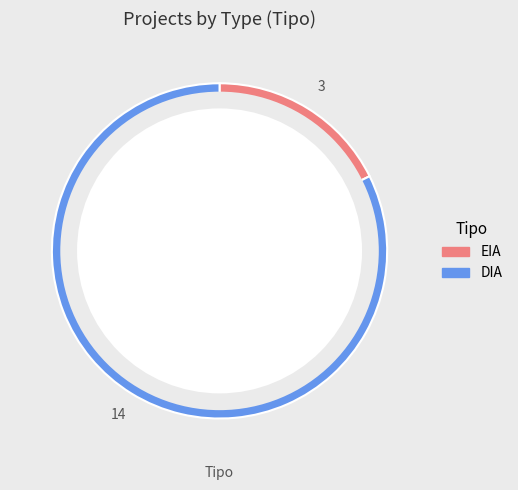

Is the sum of EIA and DIA greater than half?

Yes